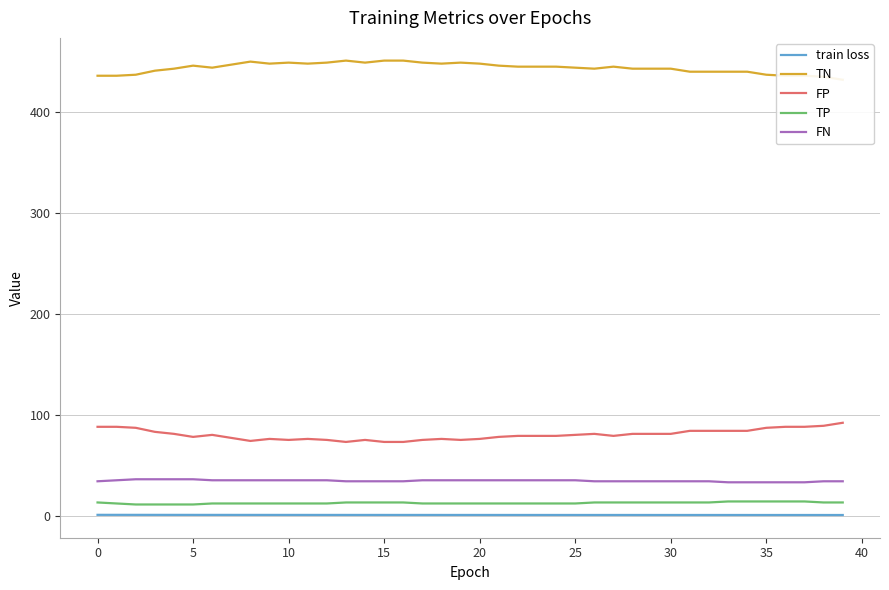

Rank the series at 20 from lowest to highest value.

train loss, TP, FN, FP, TN